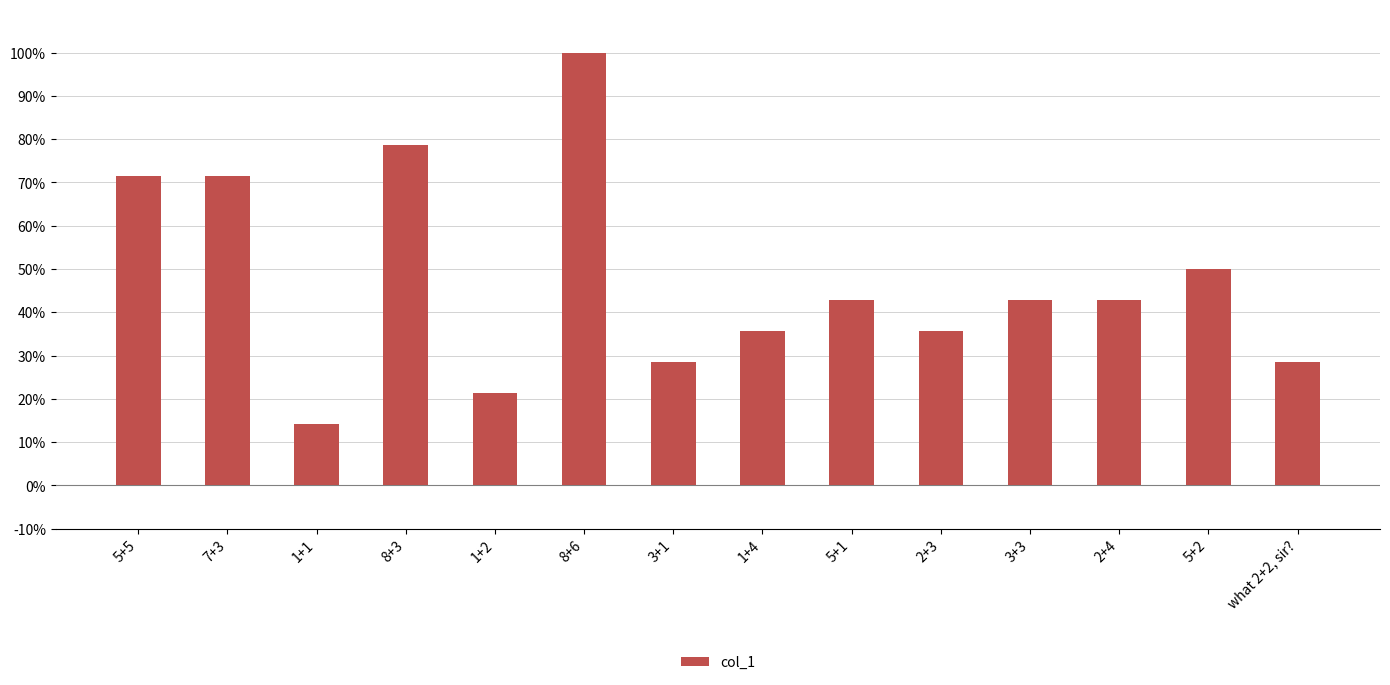

At which category does the chart reach its peak across all series?

8+6